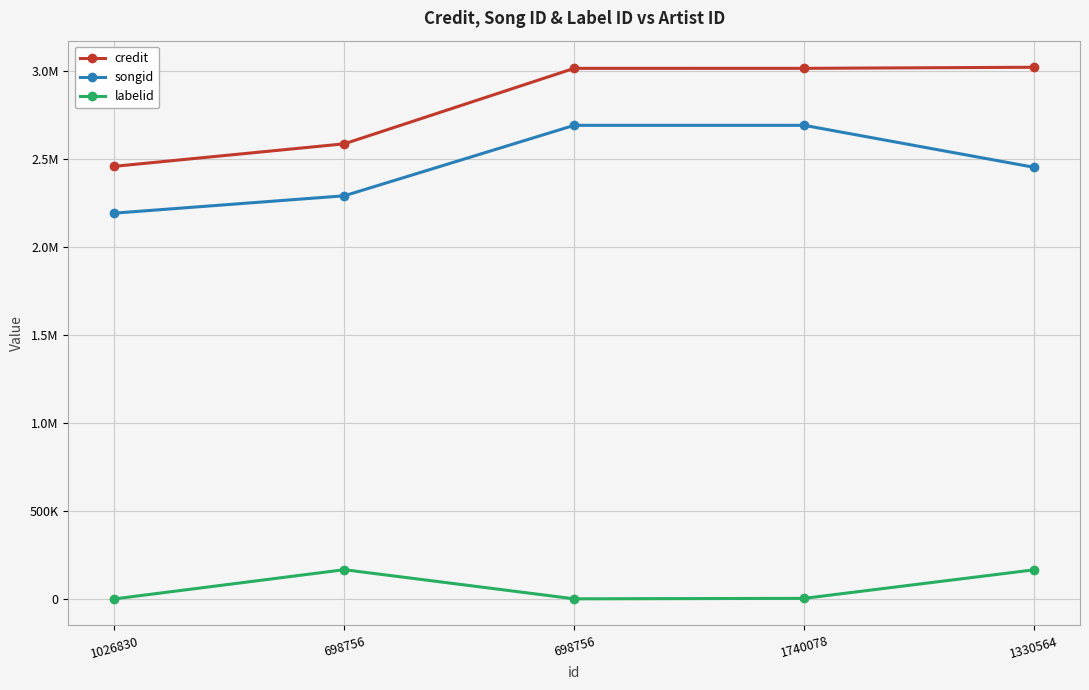

What is the total value across all series at 698756?

5040728